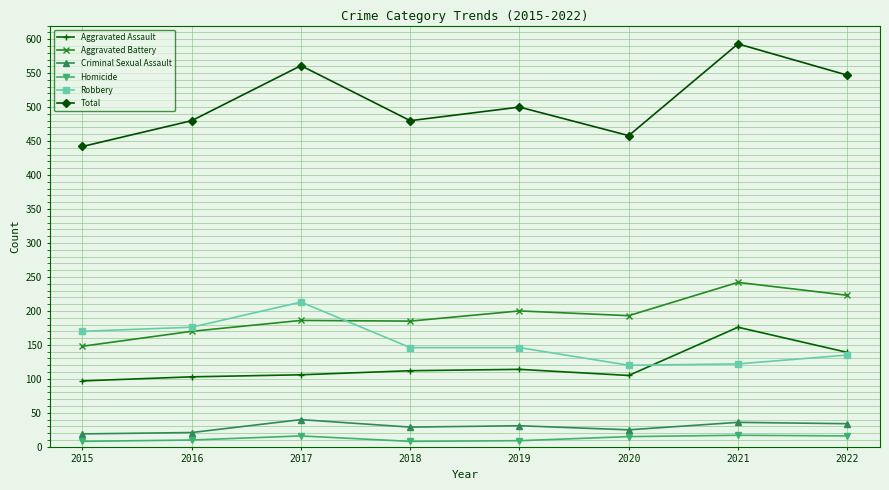

True or false: Aggravated Assault has more than 0 interior local peaks.

True